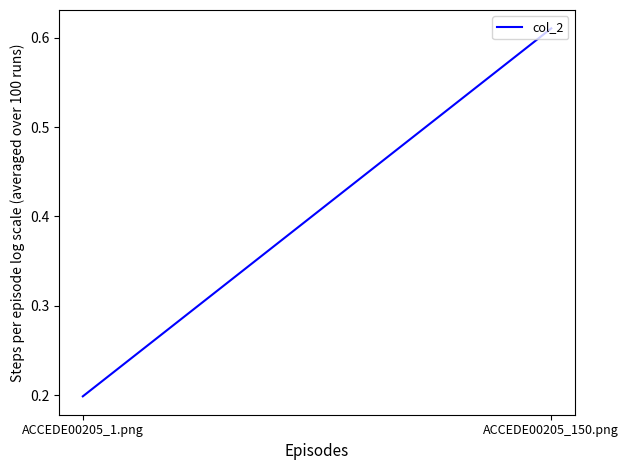

Is it true that the value at ACCEDE00205_150.png is 0.6?

True